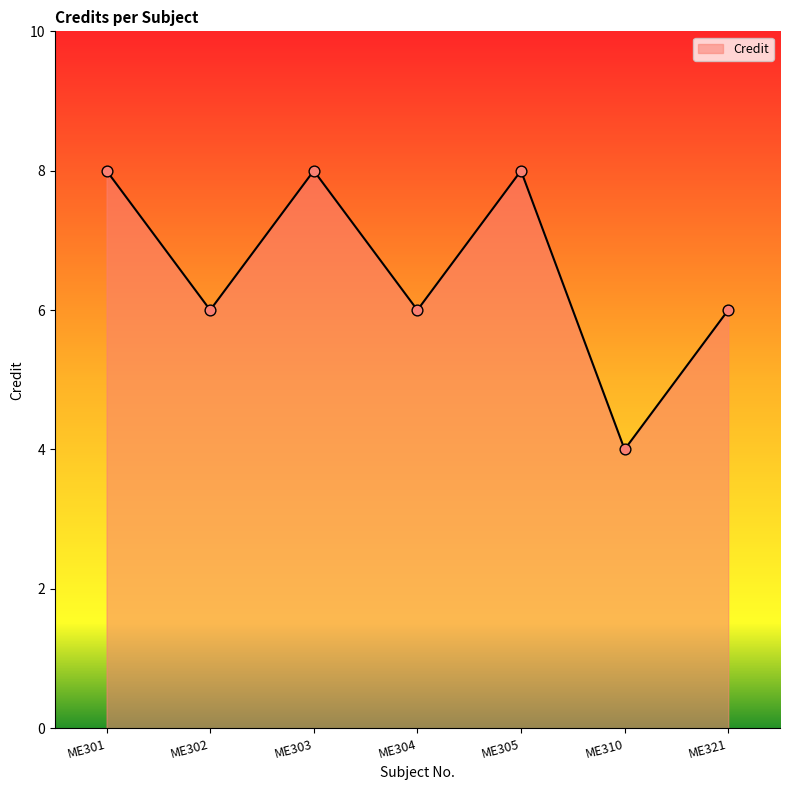

Between ME304 and ME310, which is larger?

ME304